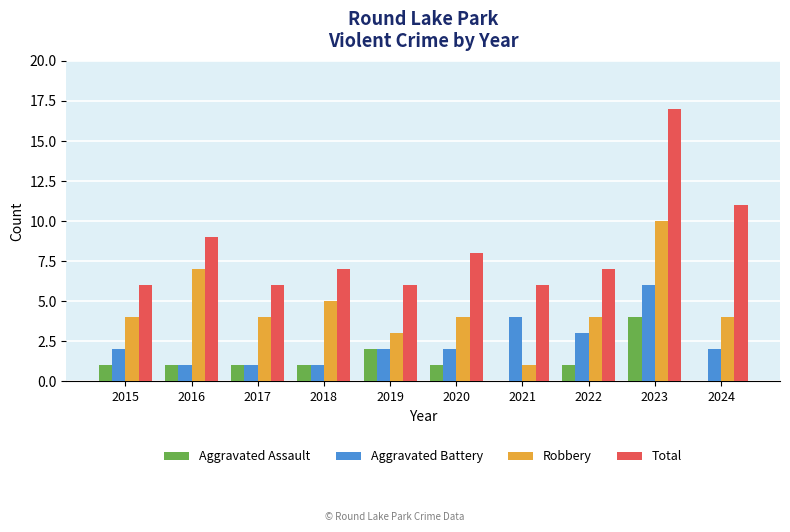

True or false: Aggravated Battery has a value of 1 at 2024.

False